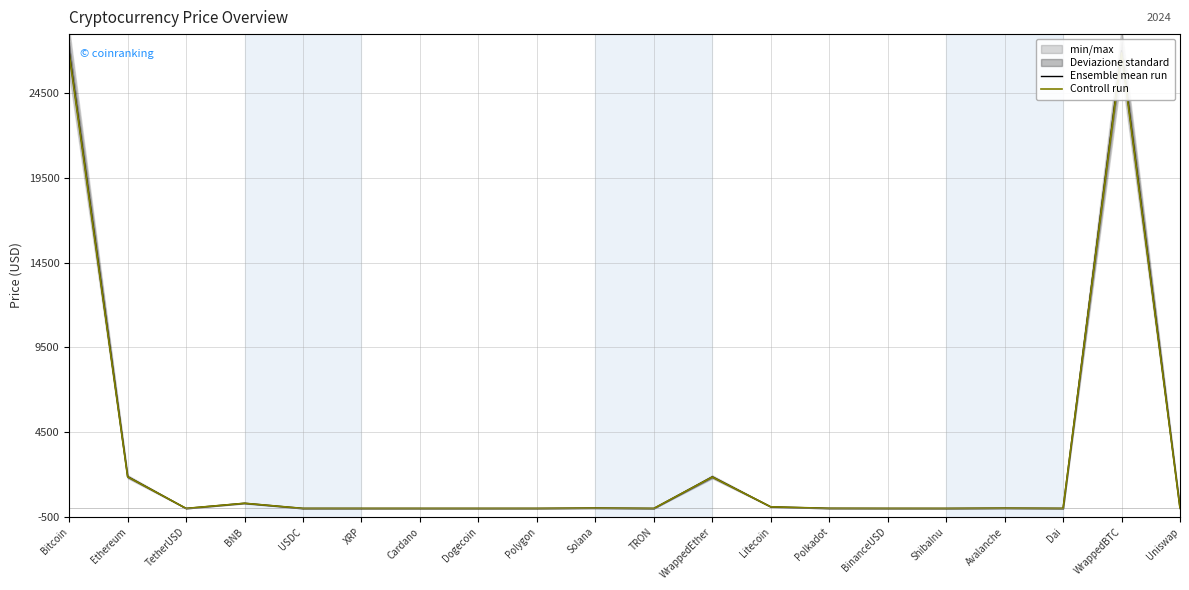

What value does the Ensemble mean run series have at Polkadot?

5.2